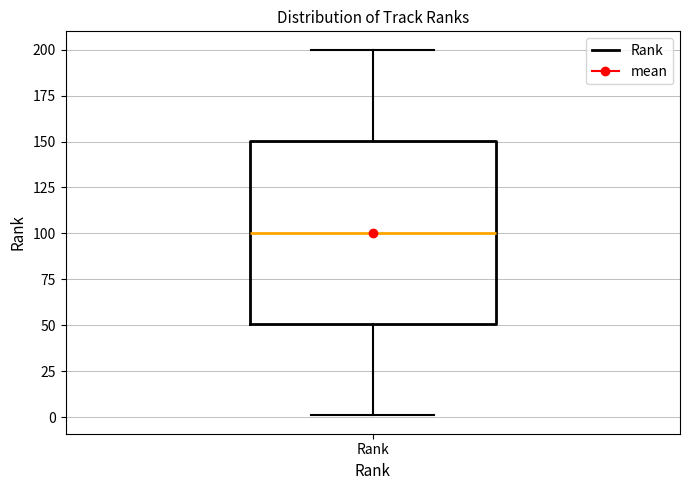

Transcribe this box plot: give where the median line is, the range the box spans, and where the two whiskers end, as read against the y-axis. The values are not printed on the chart, so give them approximately, as read against the axis.

median 100, box 50 to 150, whiskers 0 to 200